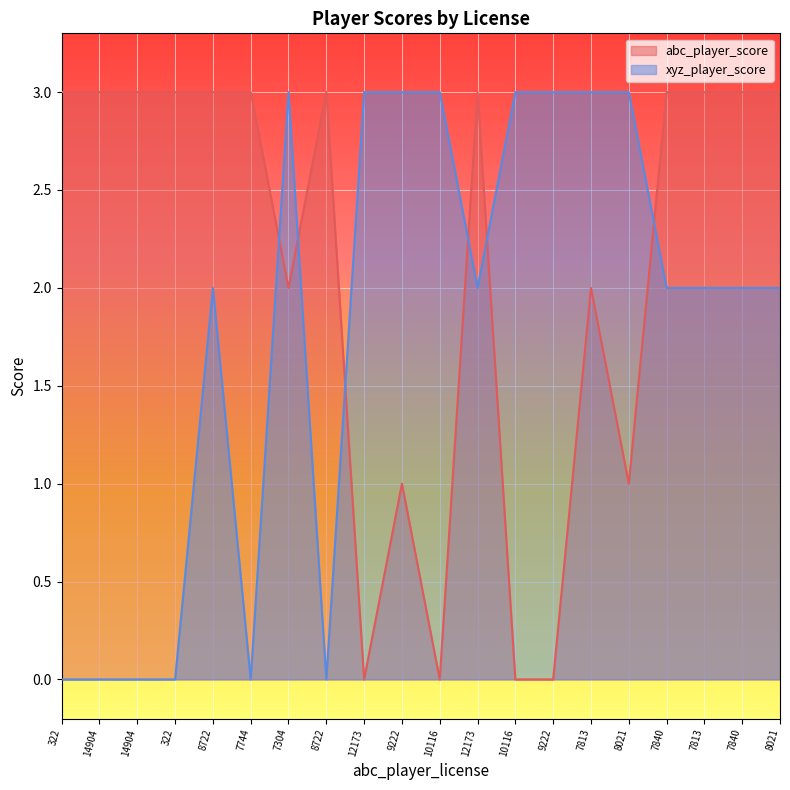

What is the label of the 6th point from the left?

7744